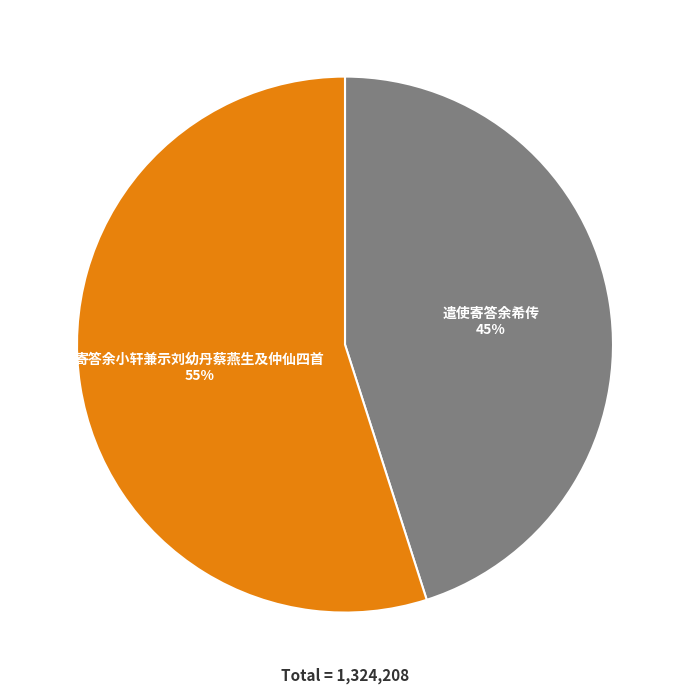

Is there a majority slice in this chart?

Yes